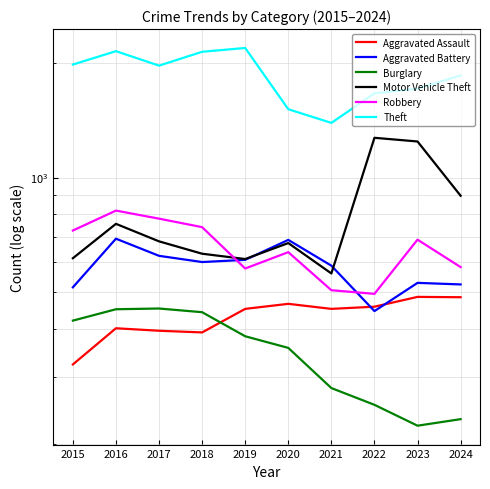

At how many categories does at least one series exceed 960?

10